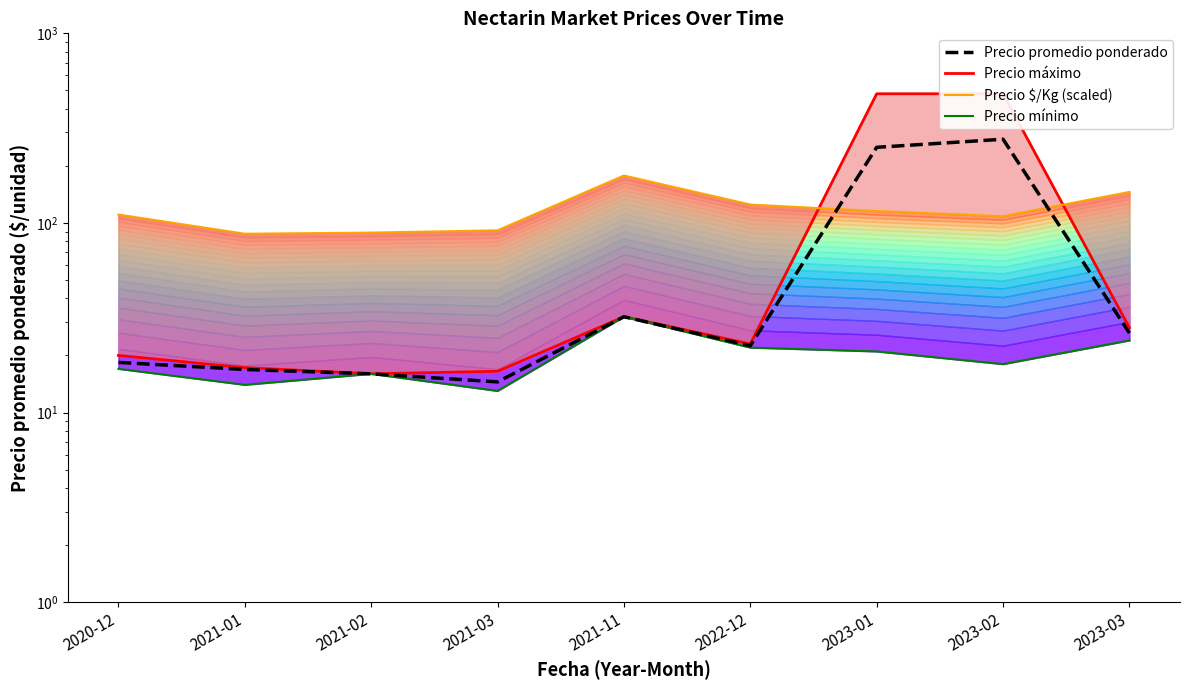

What are all the series names shown in the legend?

Precio máximo (line), Precio $/Kg (scaled), Precio mínimo (line), Precio promedio ponderado